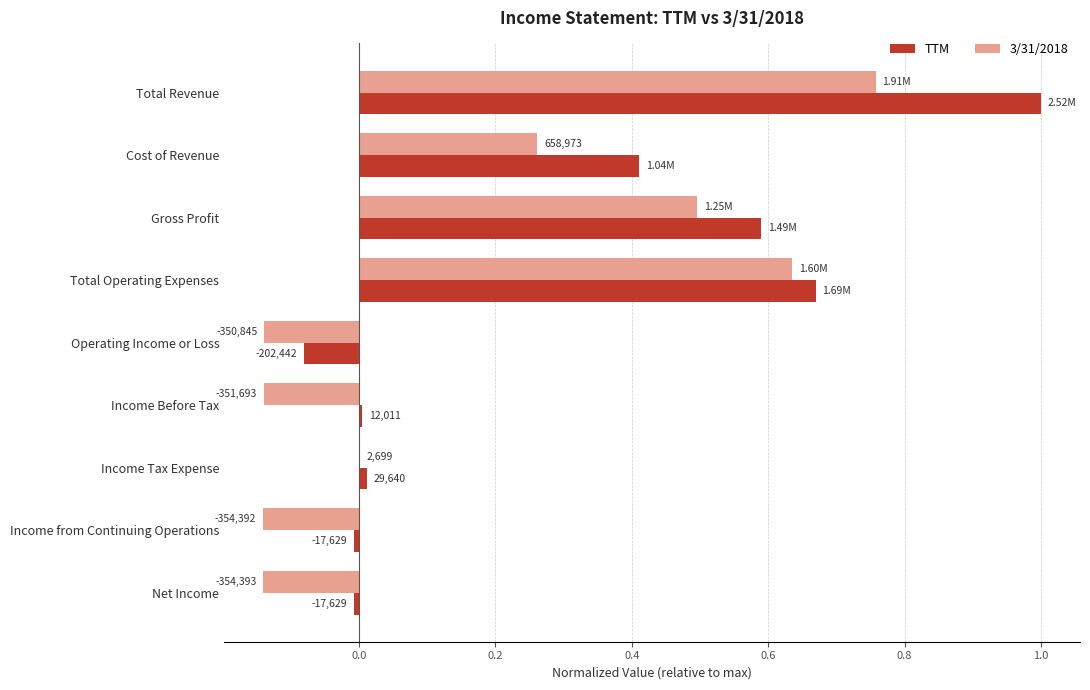

What is the average value of the 3/31/2018 series?

0.2